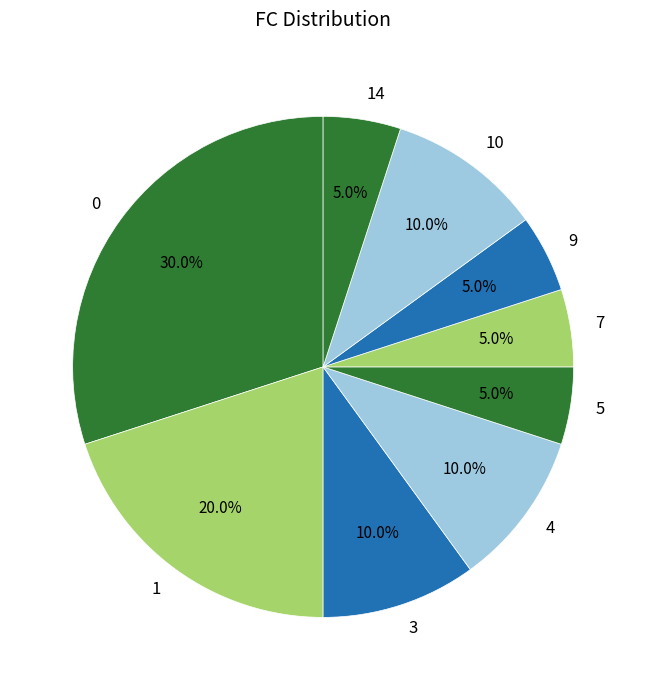

What is the ratio of the value at 1 to the value at 9?

4.0